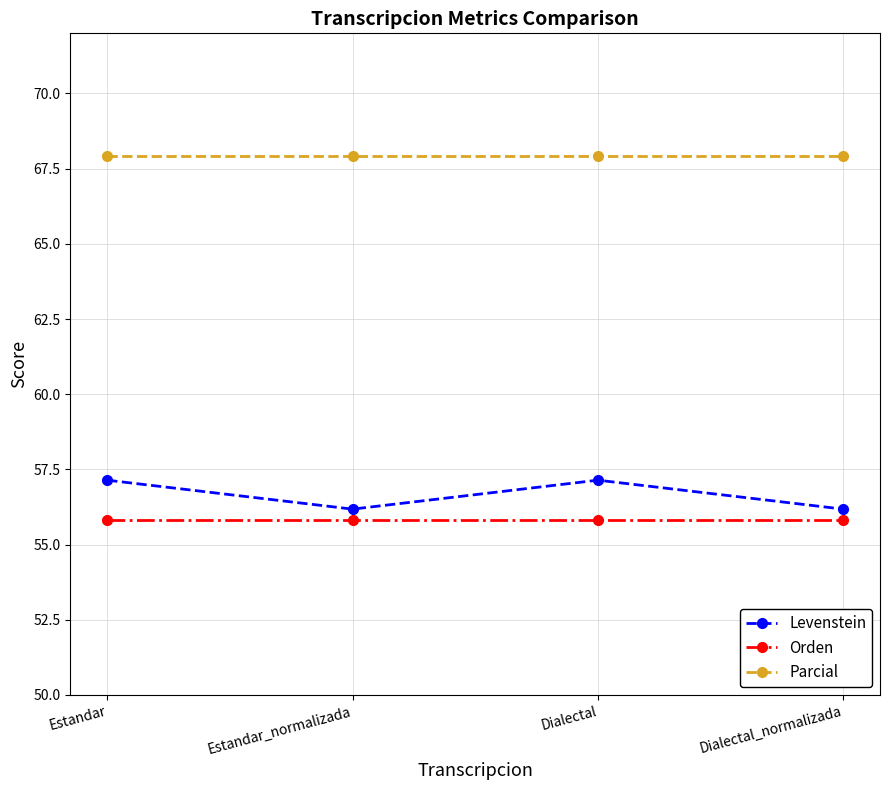

Reading left to right, extract all data points from this chart.

Levenstein: Estandar=57.1	Estandar_normalizada=56.2	Dialectal=57.1	Dialectal_normalizada=56.2
Orden: Estandar=55.8	Estandar_normalizada=55.8	Dialectal=55.8	Dialectal_normalizada=55.8
Parcial: Estandar=67.9	Estandar_normalizada=67.9	Dialectal=67.9	Dialectal_normalizada=67.9